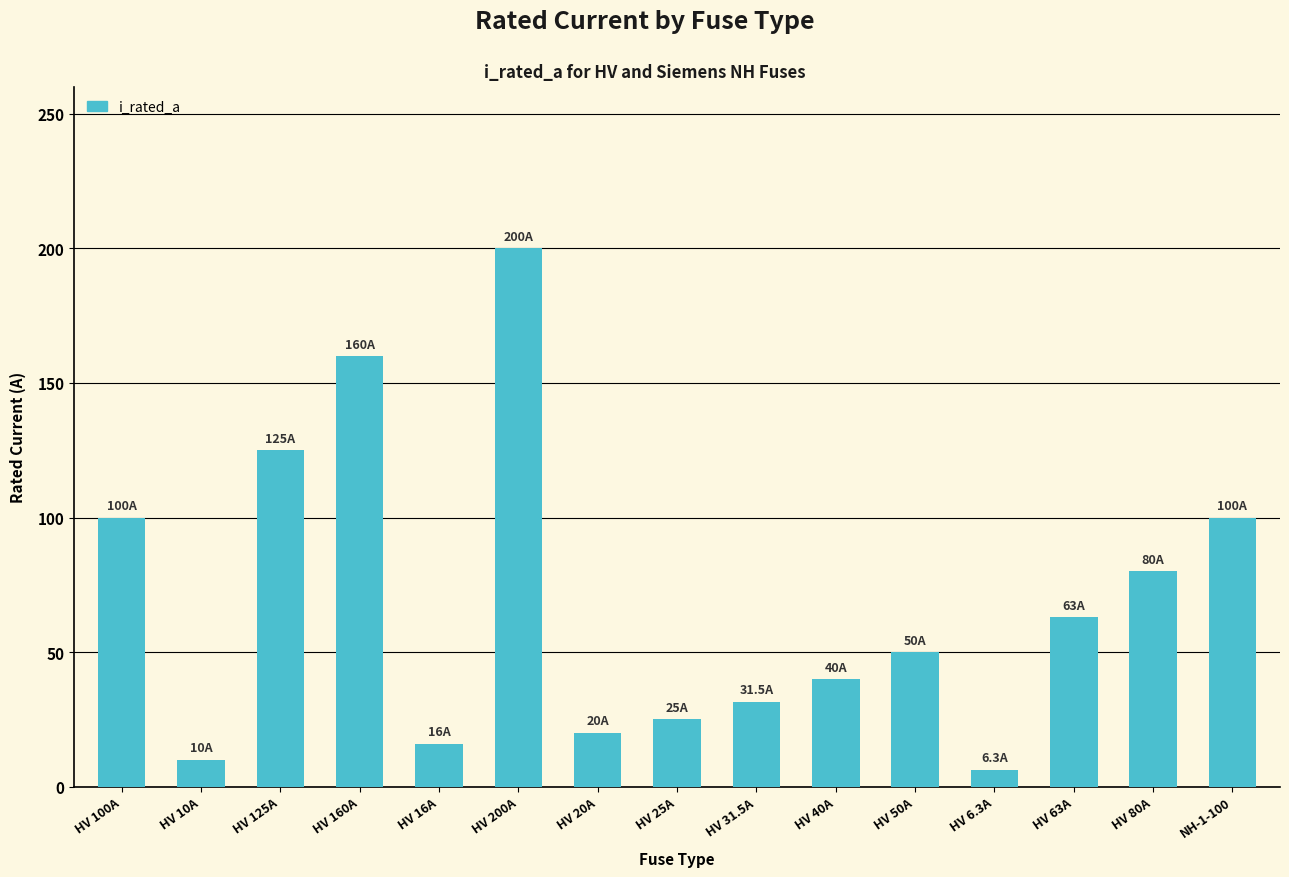

What is the difference between the maximum and minimum values?

193.7